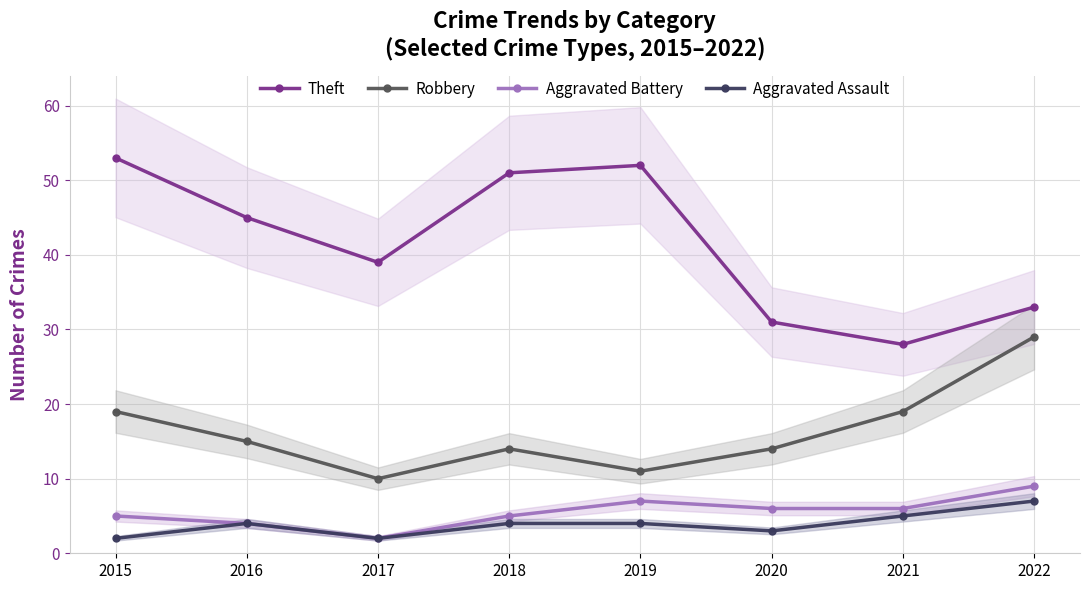

What are all the series names shown in the legend?

Theft, Robbery, Aggravated Battery, Aggravated Assault